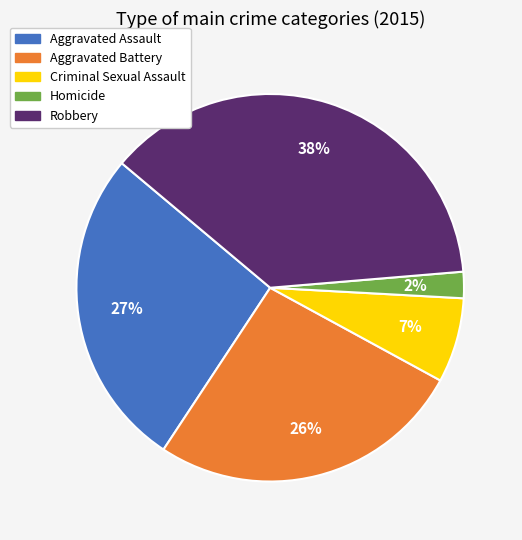

What is the ratio of the value at Robbery to the value at Aggravated Assault?

1.4